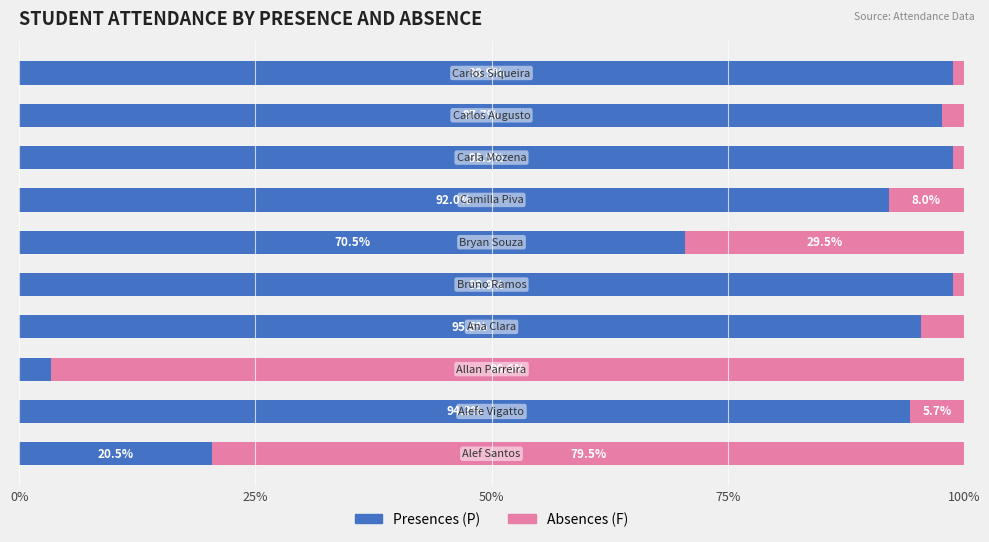

What is the minimum value for Presences (P)?

3.4